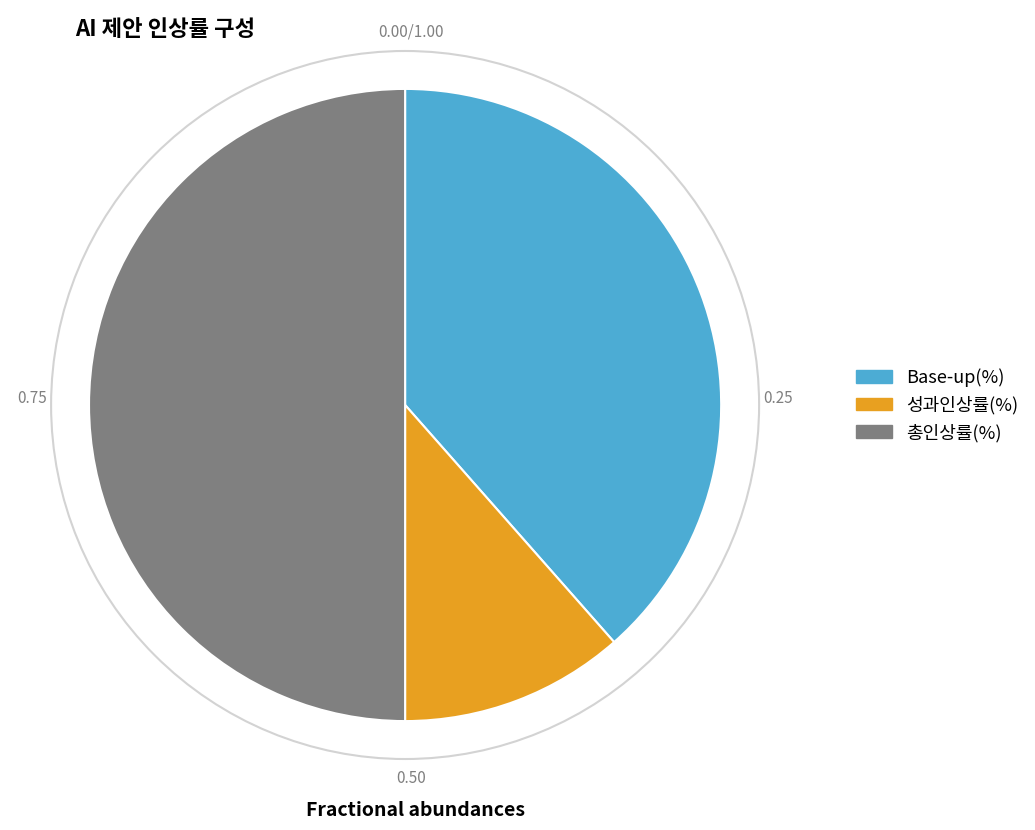

The 총인상률(%) slice represents 61% of the pie. True or false?

False